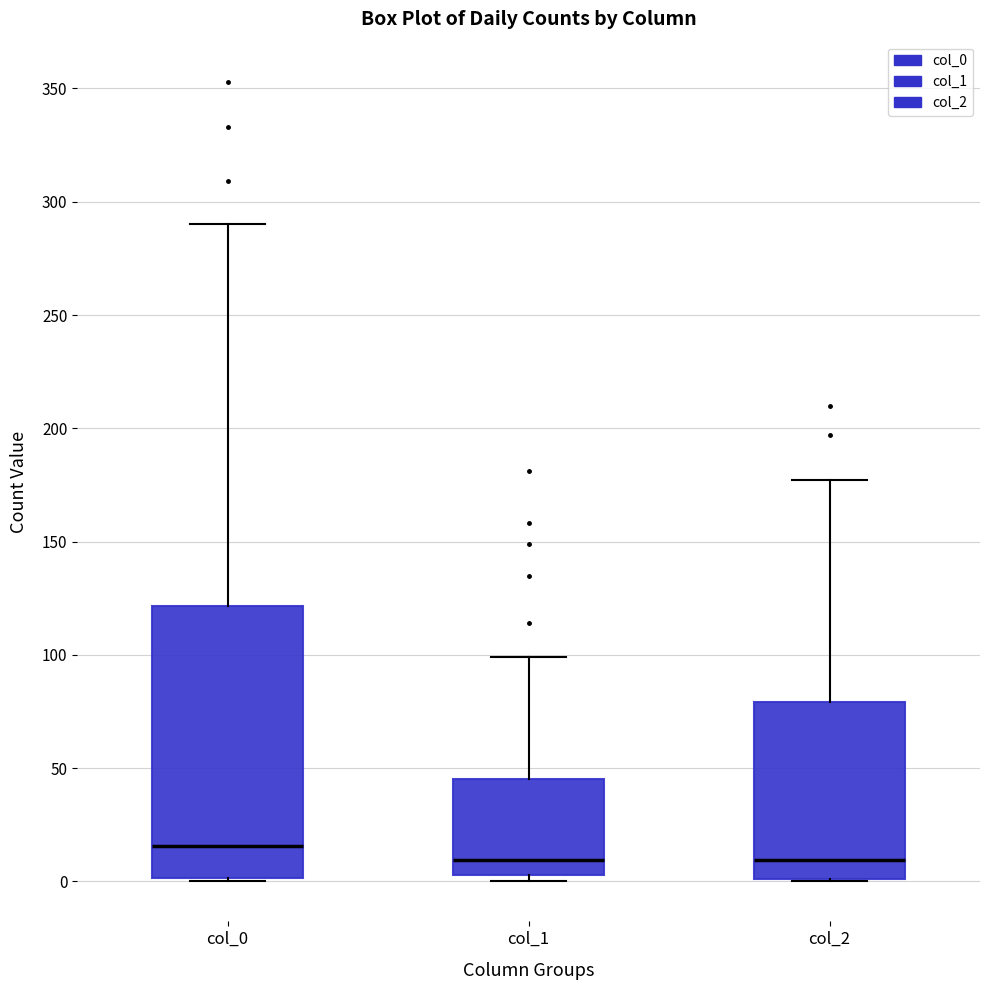

Reading left to right, transcribe this box plot: for each box, give where its median line is, the range the box spans, and where its two whiskers end, as read against the y-axis. The values are not printed on the chart, so give them approximately, as read against the axis.

col_0: median 15, box 0 to 120, whiskers 0 to 290
col_1: median 10, box 5 to 45, whiskers 0 to 100
col_2: median 10, box 0 to 80, whiskers 0 to 175